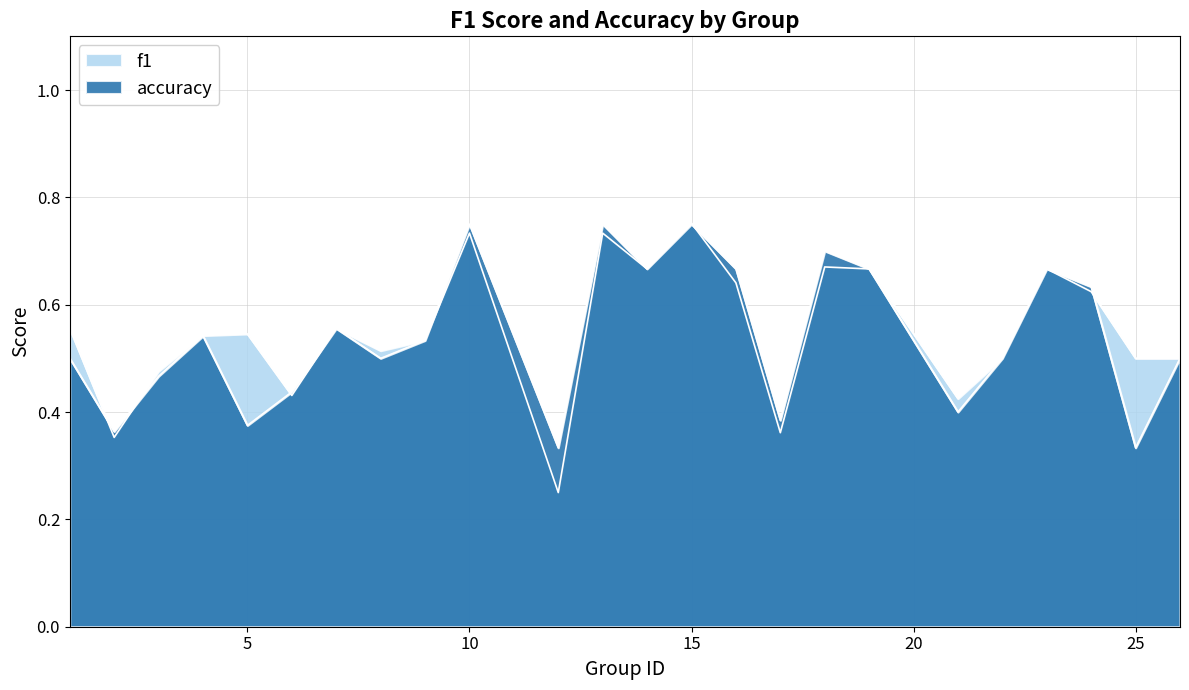

What is the sum of all accuracy values?

13.0